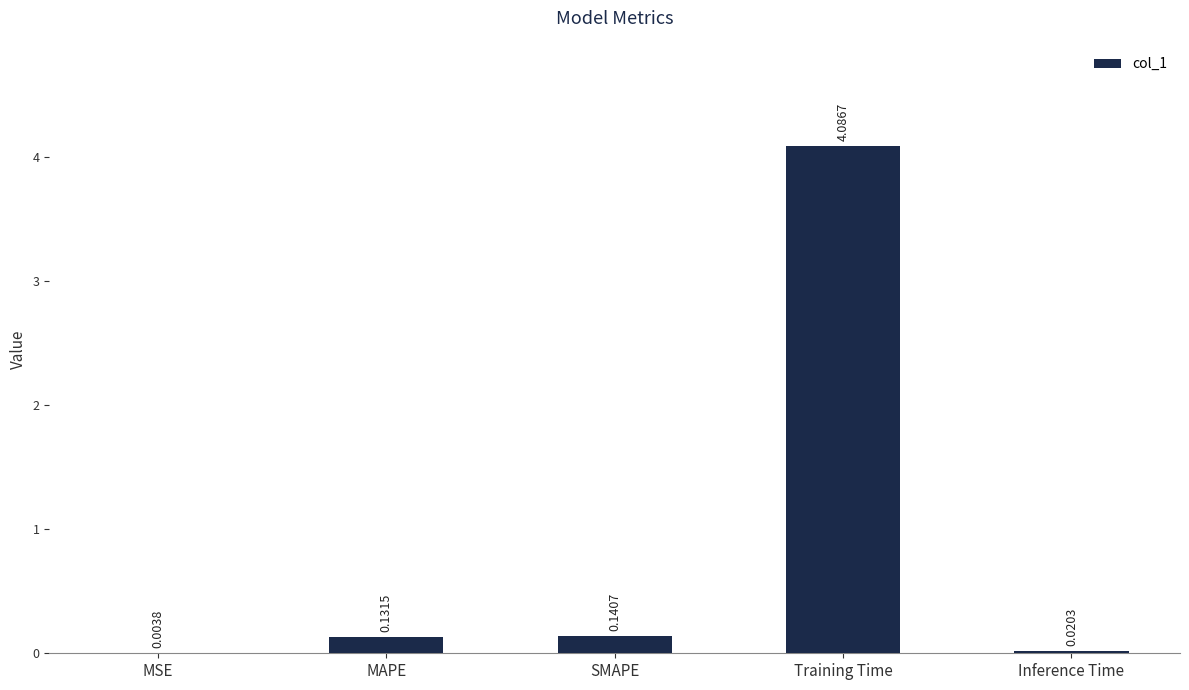

What is the sum of the values at MAPE and Training Time?

4.2